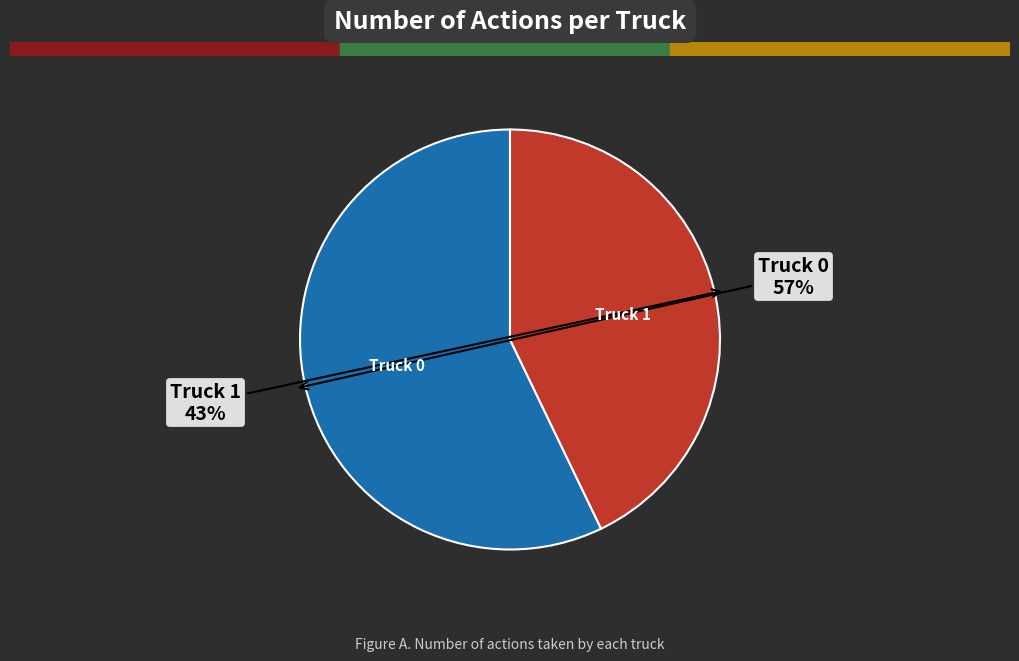

Does any single category account for the majority?

Yes